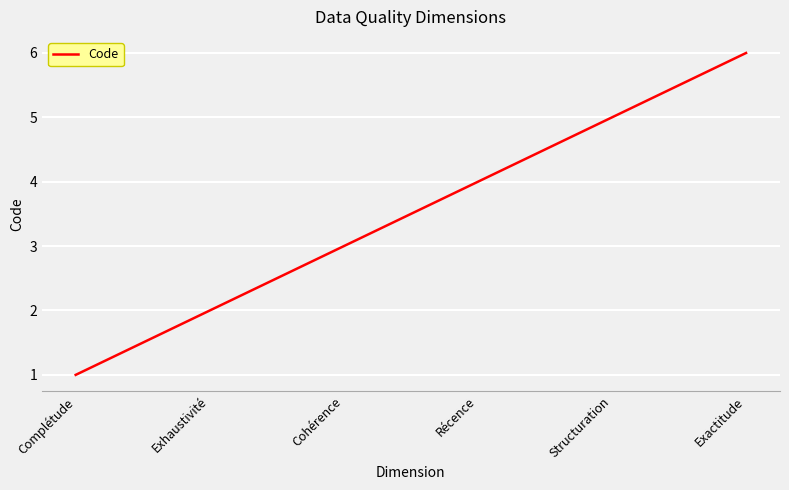

True or false: the data shows 6 at Récence.

False